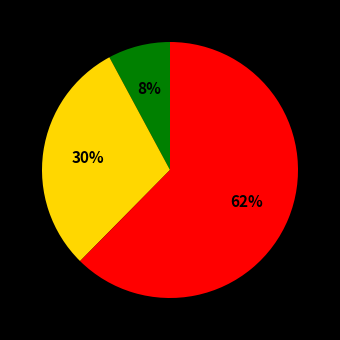

Does any single category account for the majority?

Yes